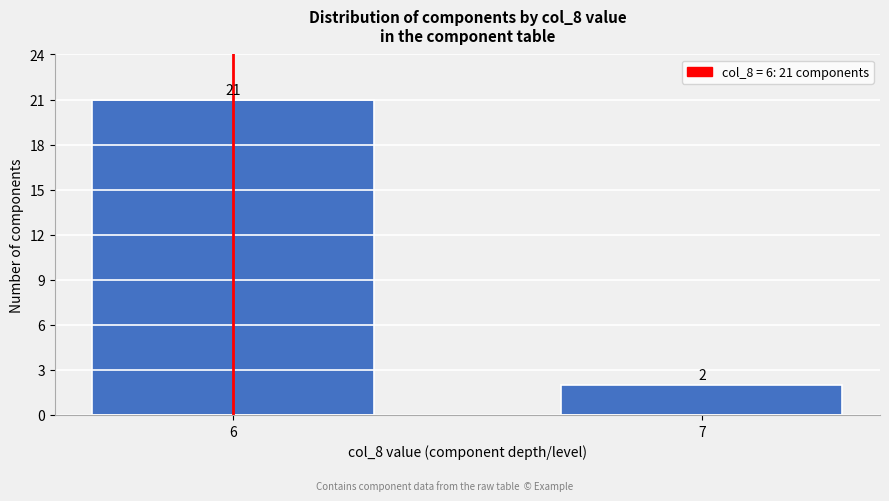

Reading right to left, what are all the values shown in this chart?

2	21